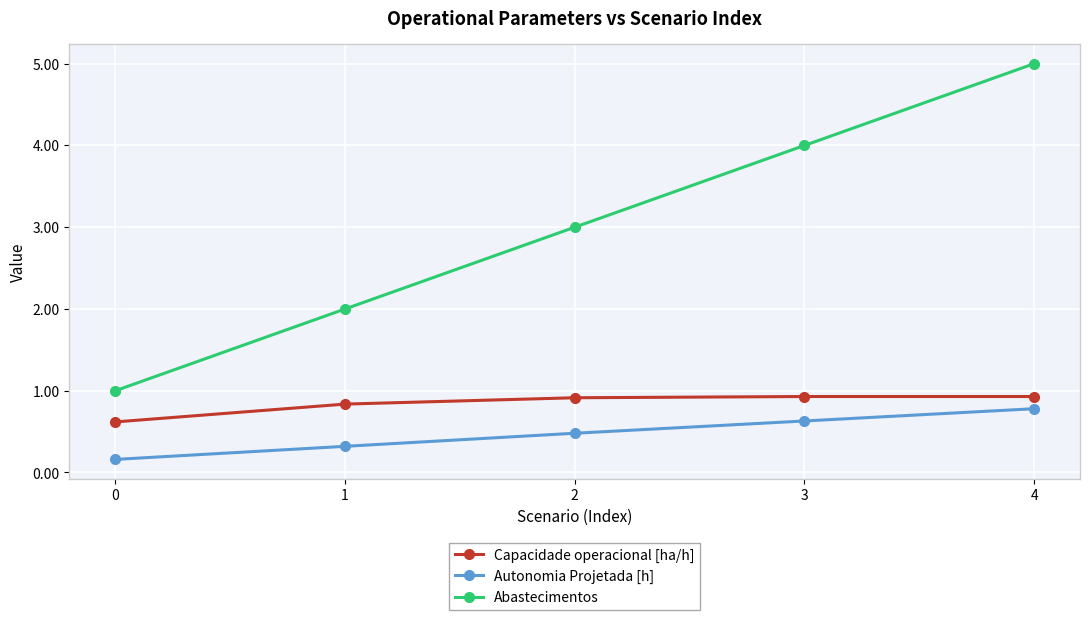

What is the total value across all series at 1?

3.2